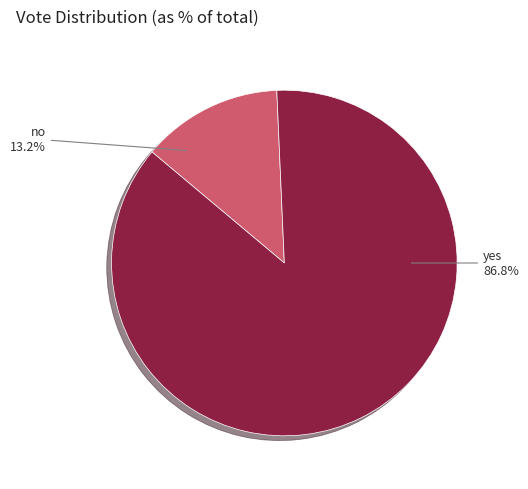

What is the largest slice in the pie chart?

yes